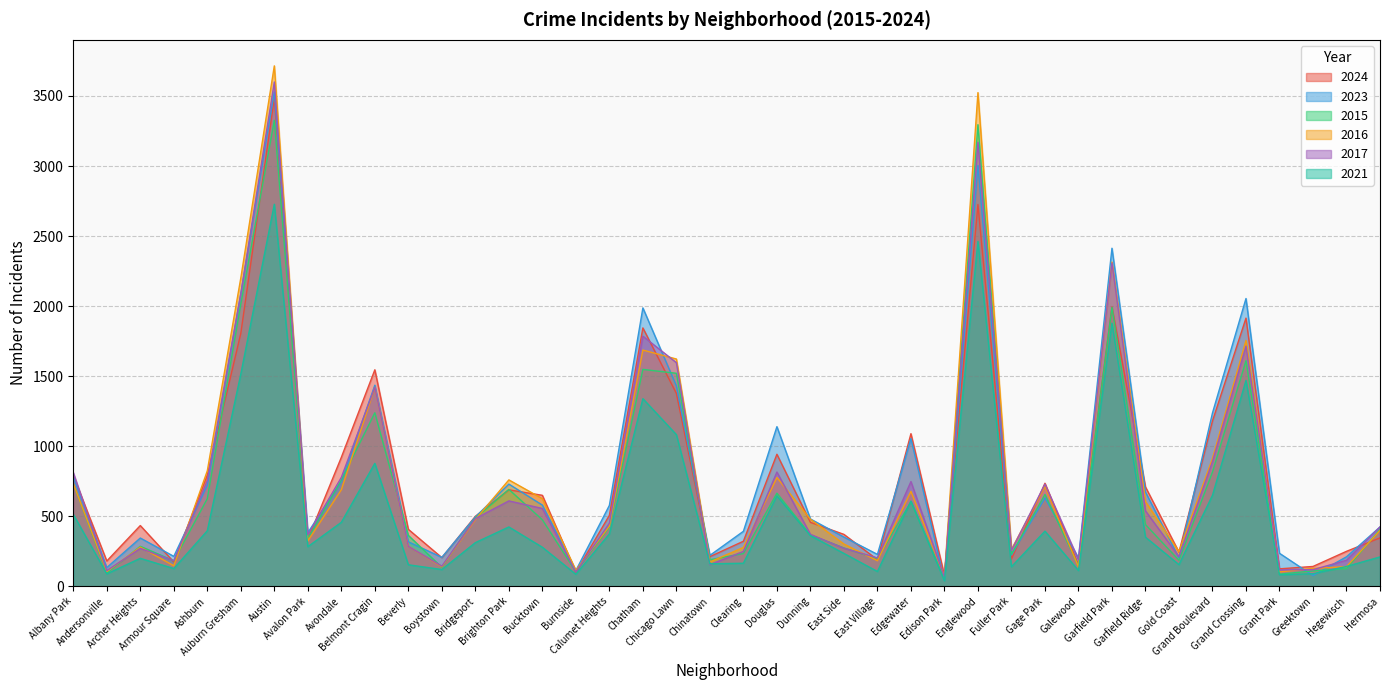

True or false: 2023 and 2017 cross at least once.

True